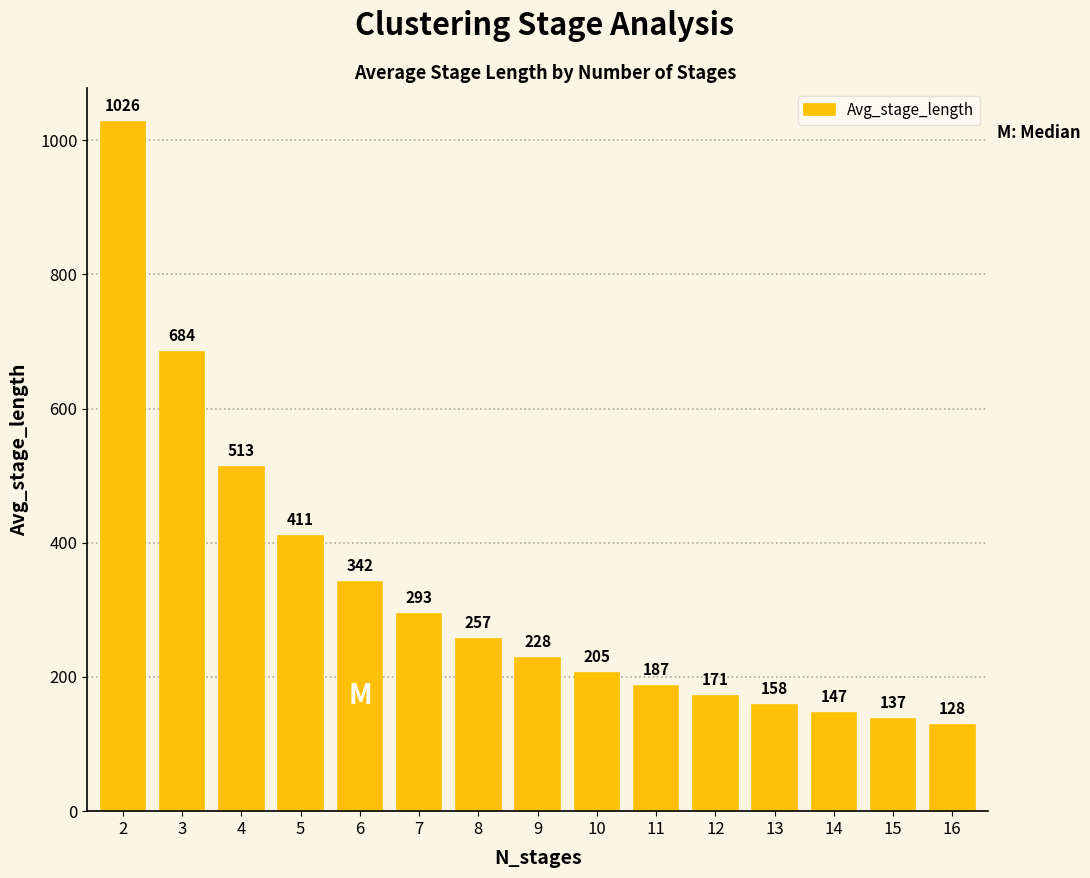

Where does the data first go above 228?

2